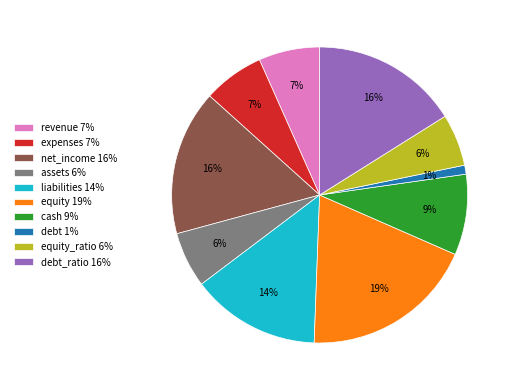

Combined, do equity 19% and liabilities 14% account for over 50%?

No